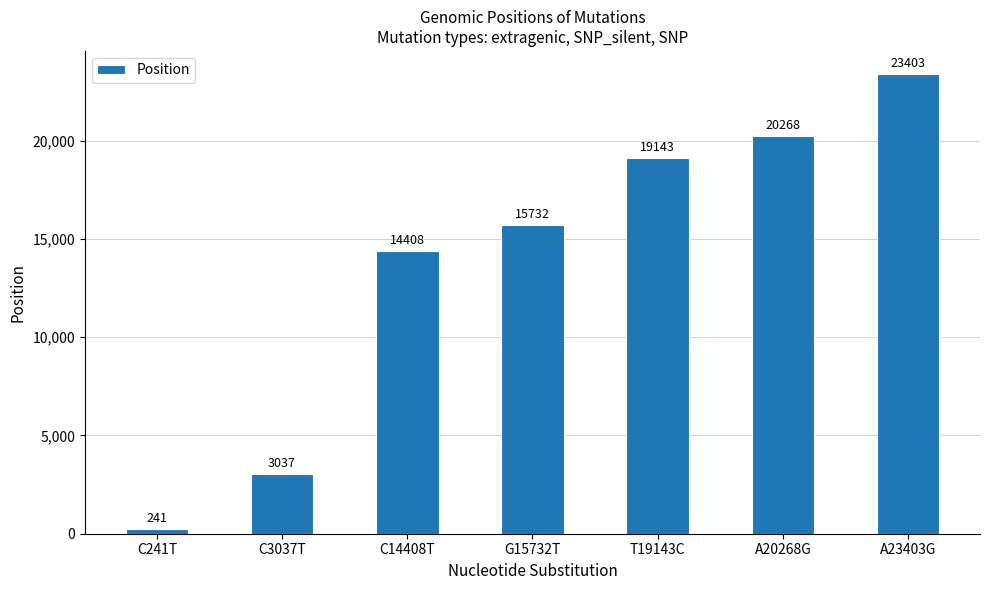

How many values are below 15732?

3